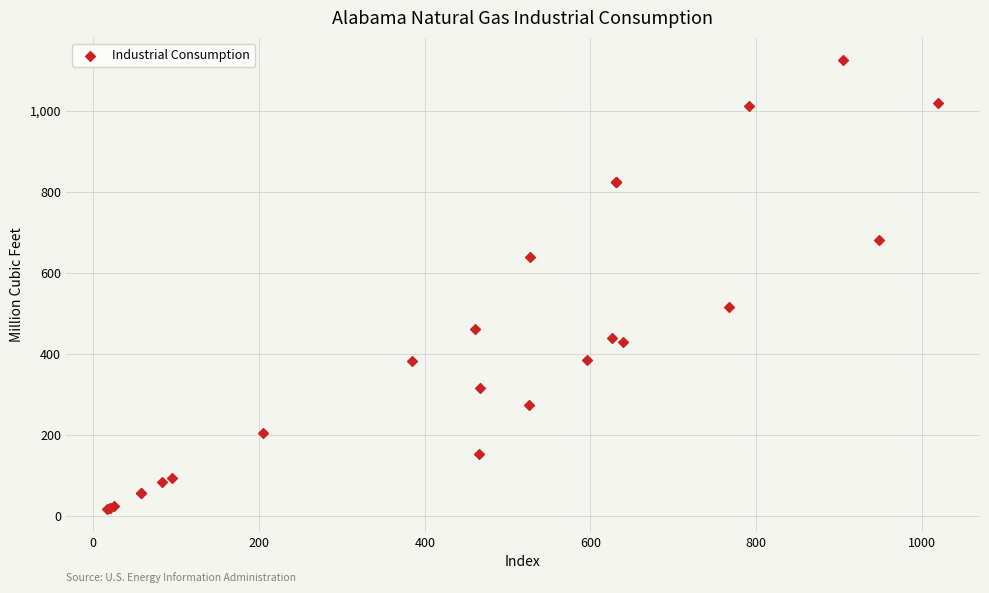

What Y value in the scatter plot is closest to 570?

515.1